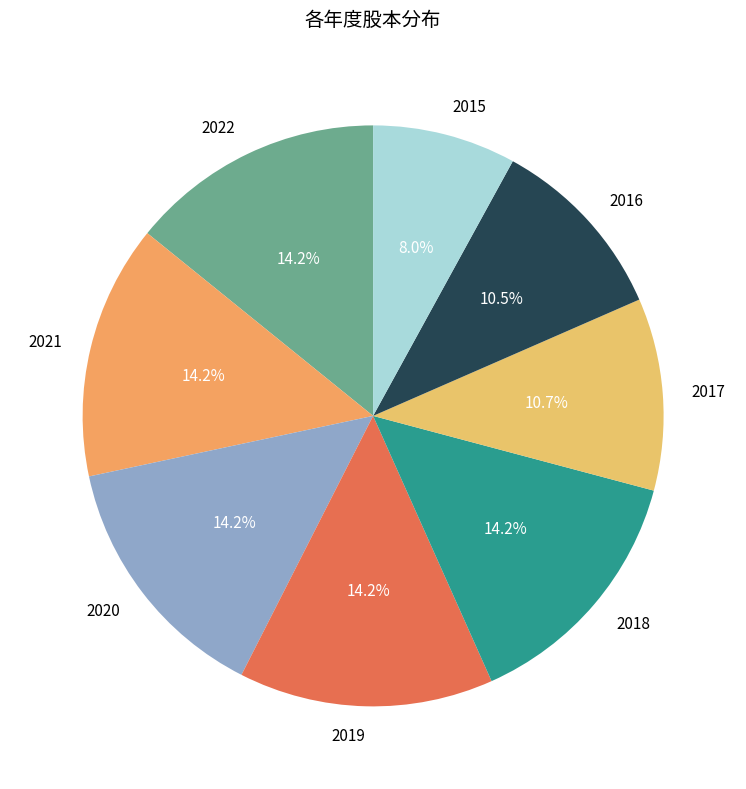

How much of the chart is everything except 2018?

85.8%